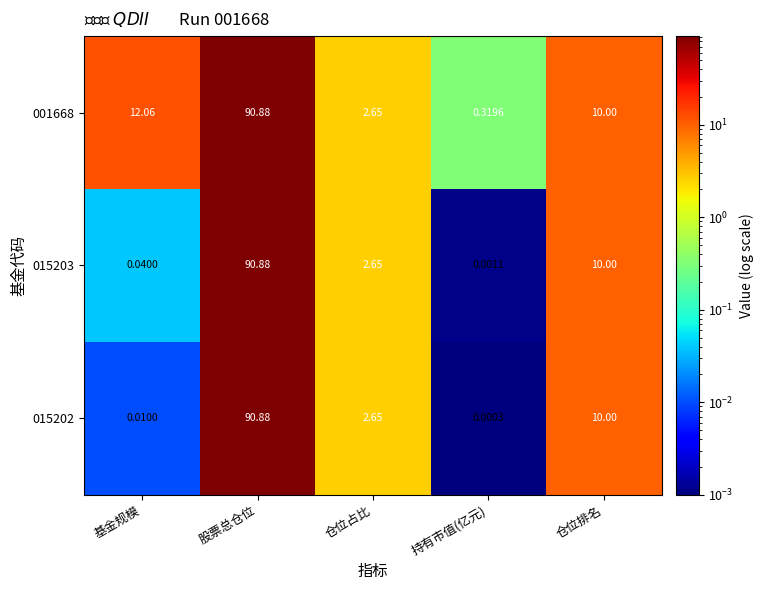

Which label corresponds to the largest value in the chart?

股票总仓位